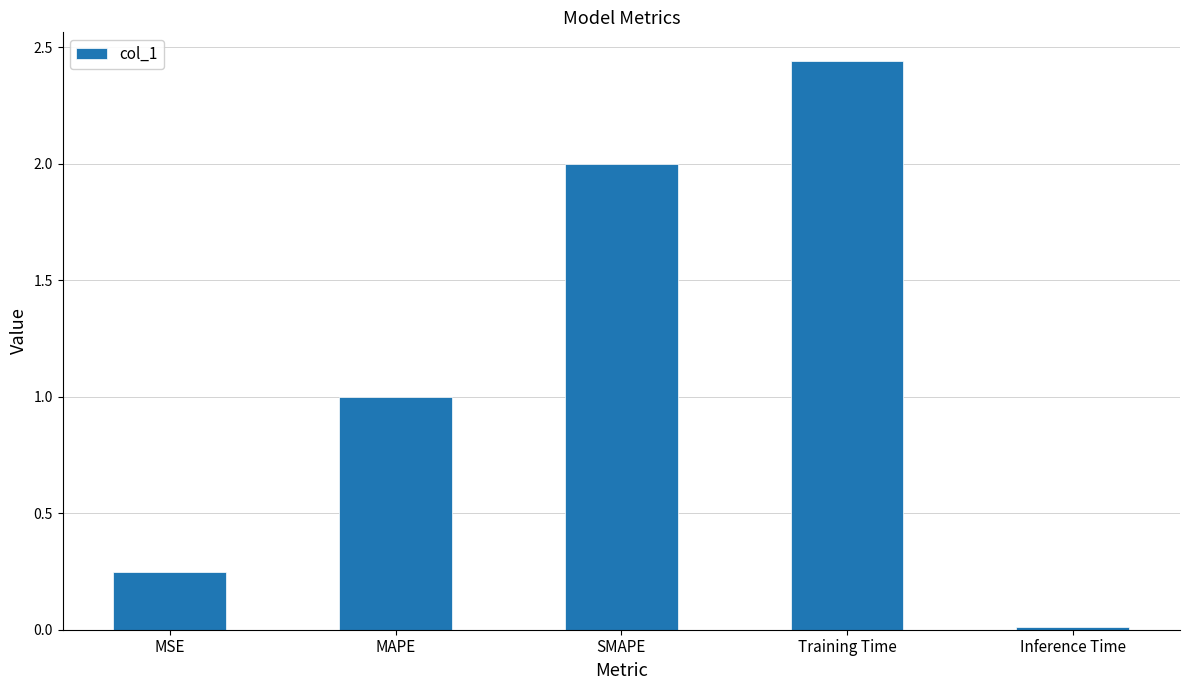

What is the difference between the second highest and minimum values?

2.0